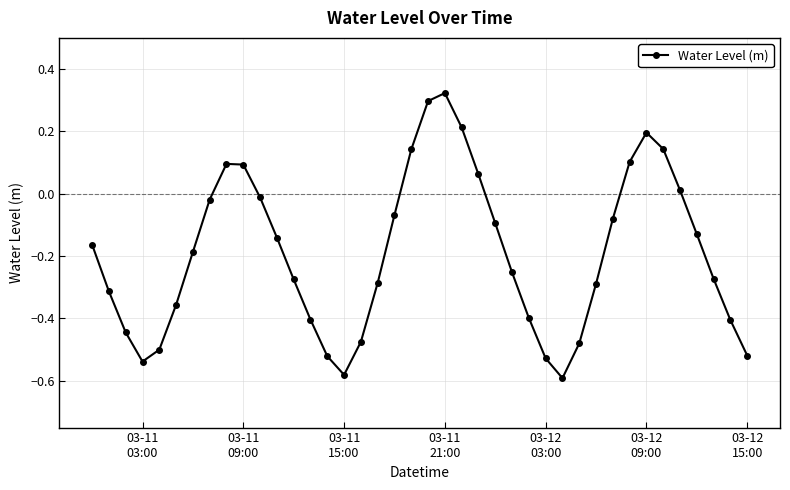

How many interior local peaks (higher than both neighbors) does the data have?

3